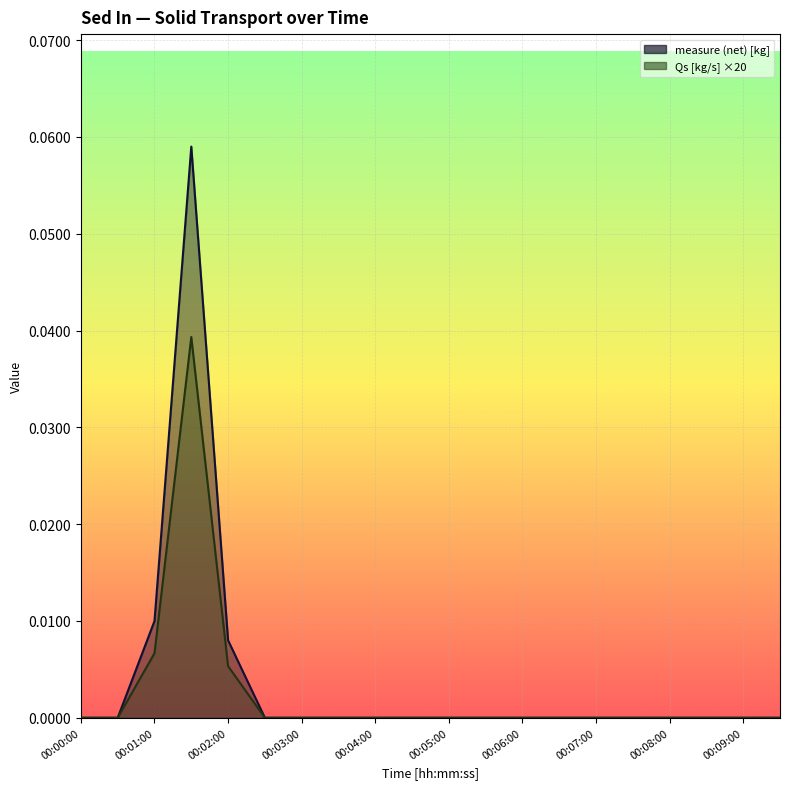

True or false: measure (net) [kg] and Qs [kg/s] intersect in this chart.

False